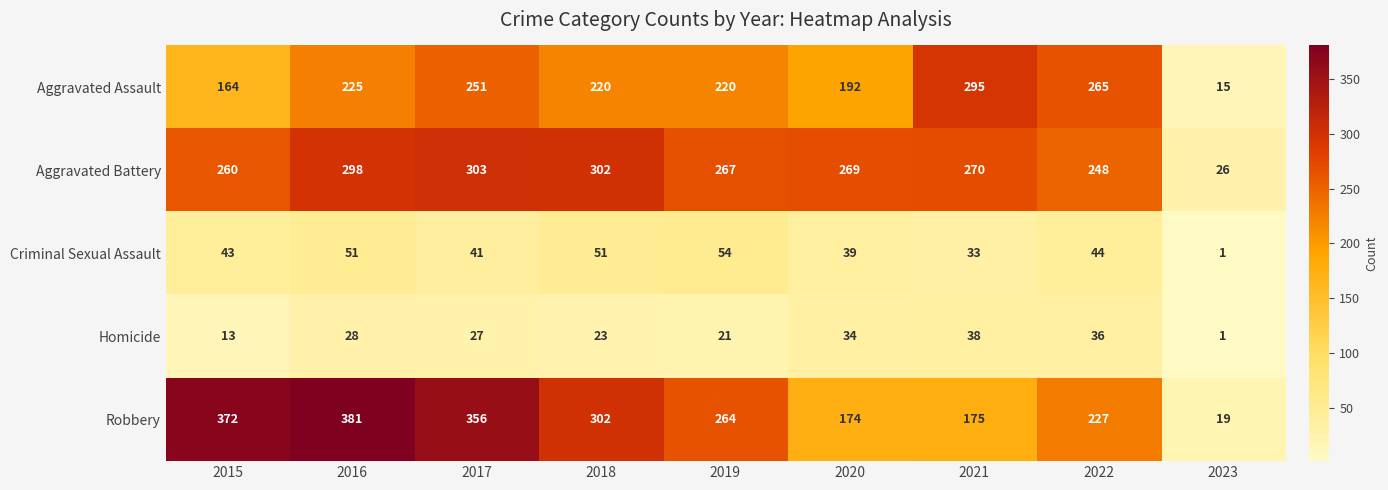

What is the spread (max minus min) of values at 2022?

229